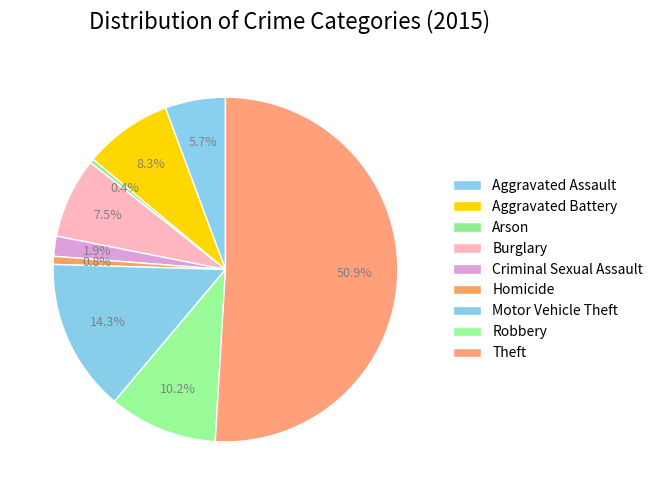

To the nearest percent, what is the combined percentage of Aggravated Battery and Robbery?

18%